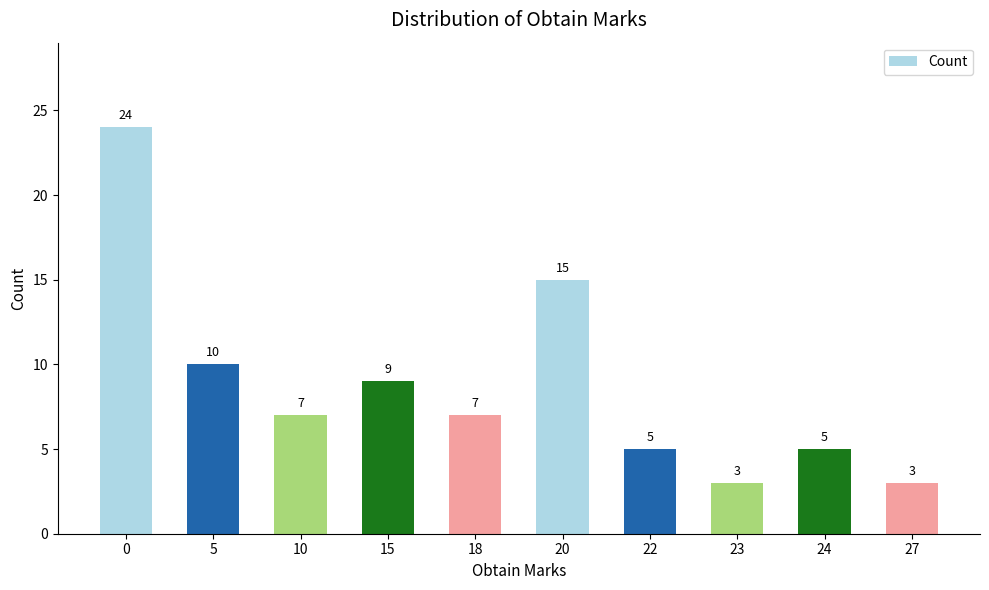

Between 10 and 15, which is larger?

15